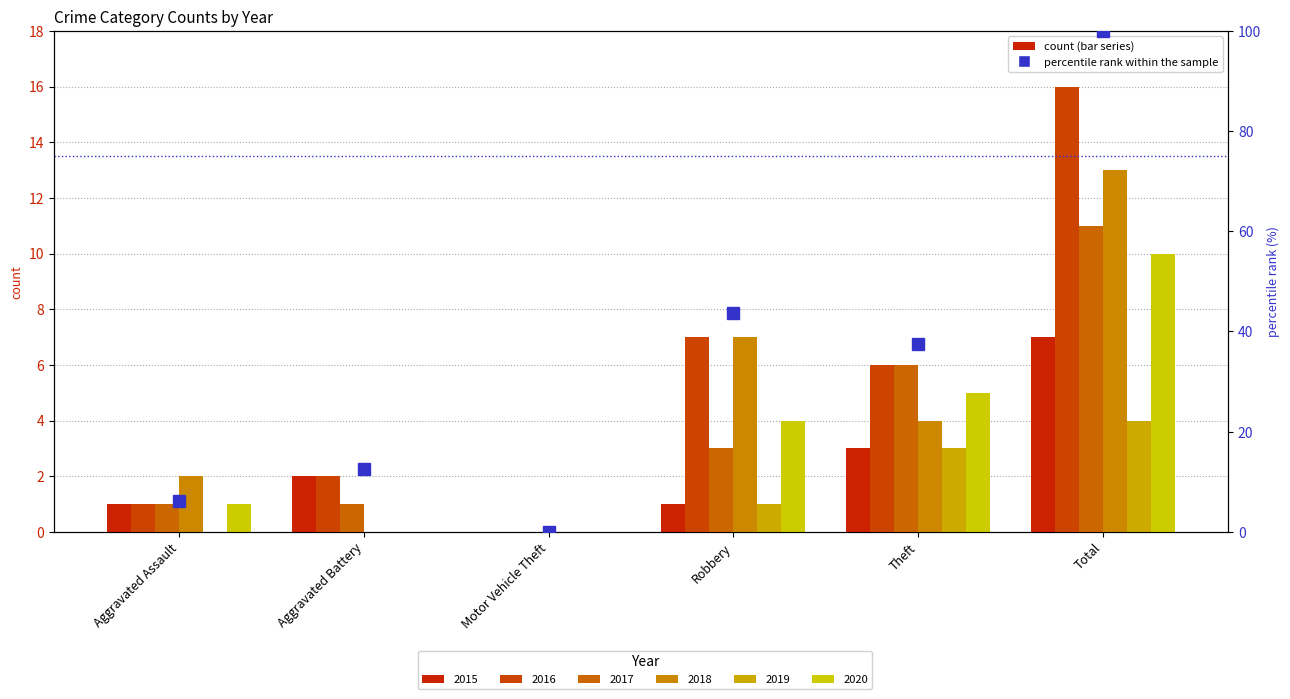

Count the number of values greater than 37.

3